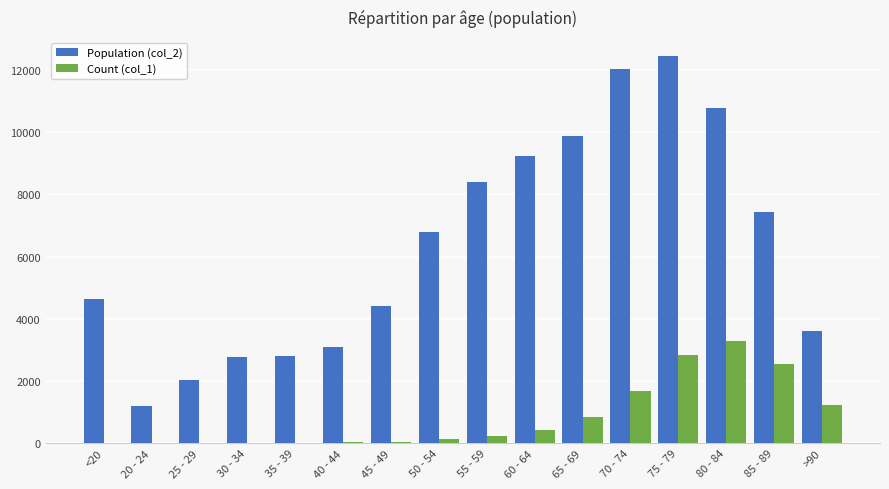

Is it true that Count (col_1) equals 1289 at 80 - 84?

False